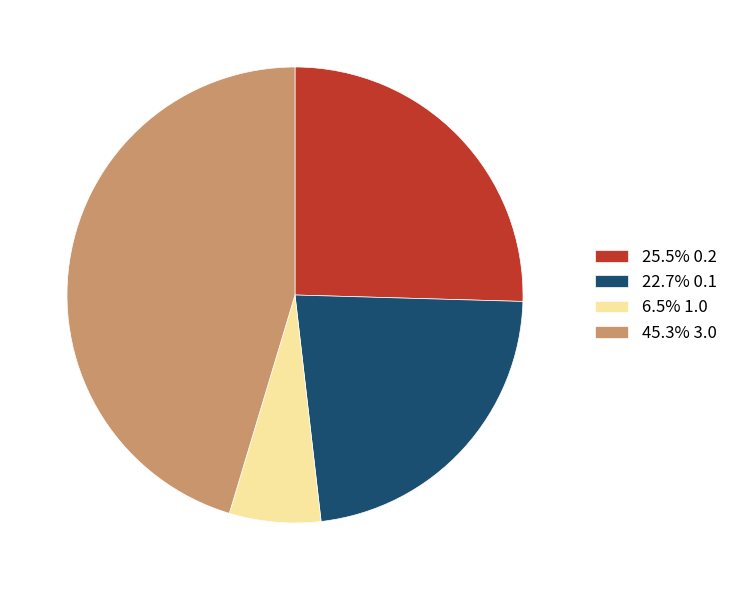

Combined, do 6.5% 1.0 and 25.5% 0.2 account for over 50%?

No